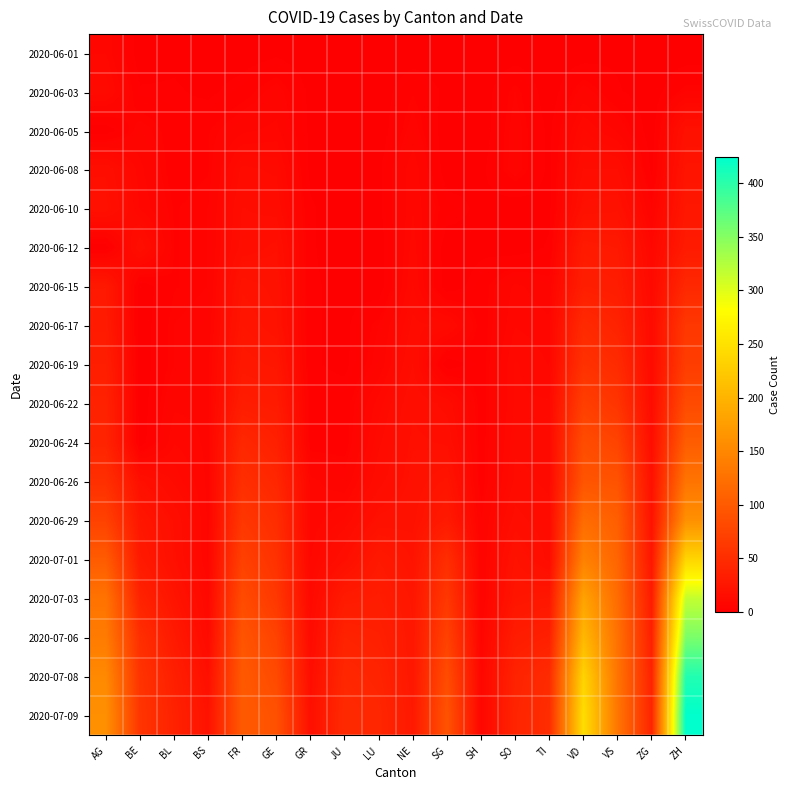

At how many categories does at least one series exceed 394?

1